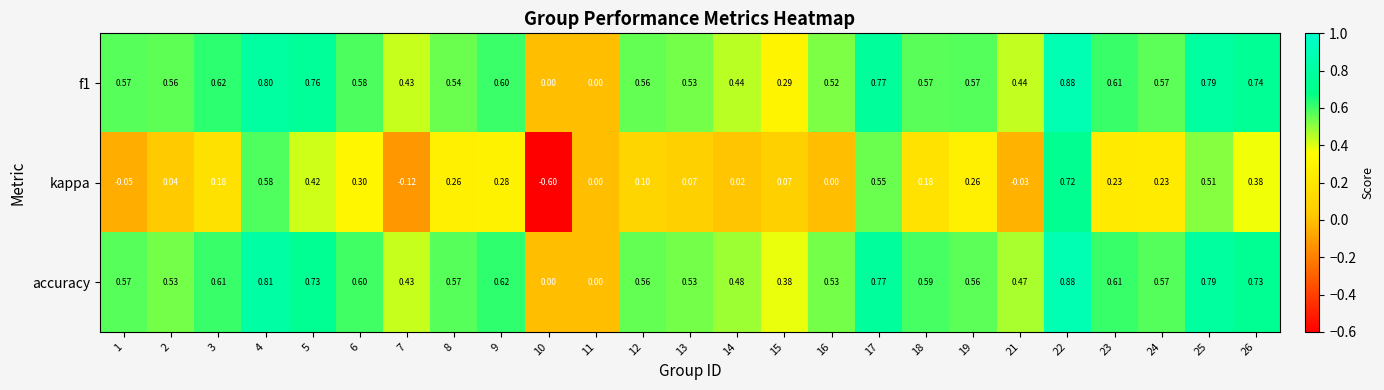

Which series changed the most between 21 and 22?

kappa